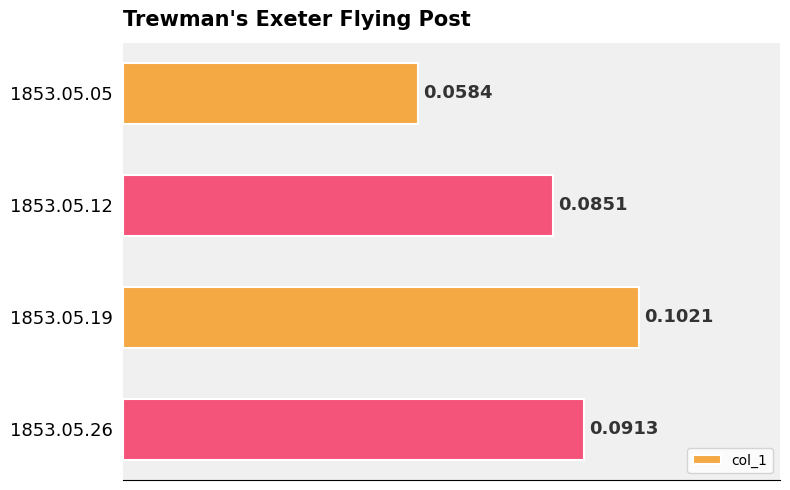

Count the number of data series in this chart.

1